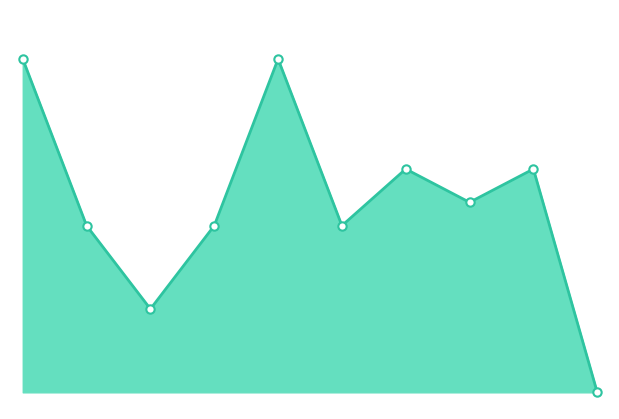

How many lines are shown in the chart?

1